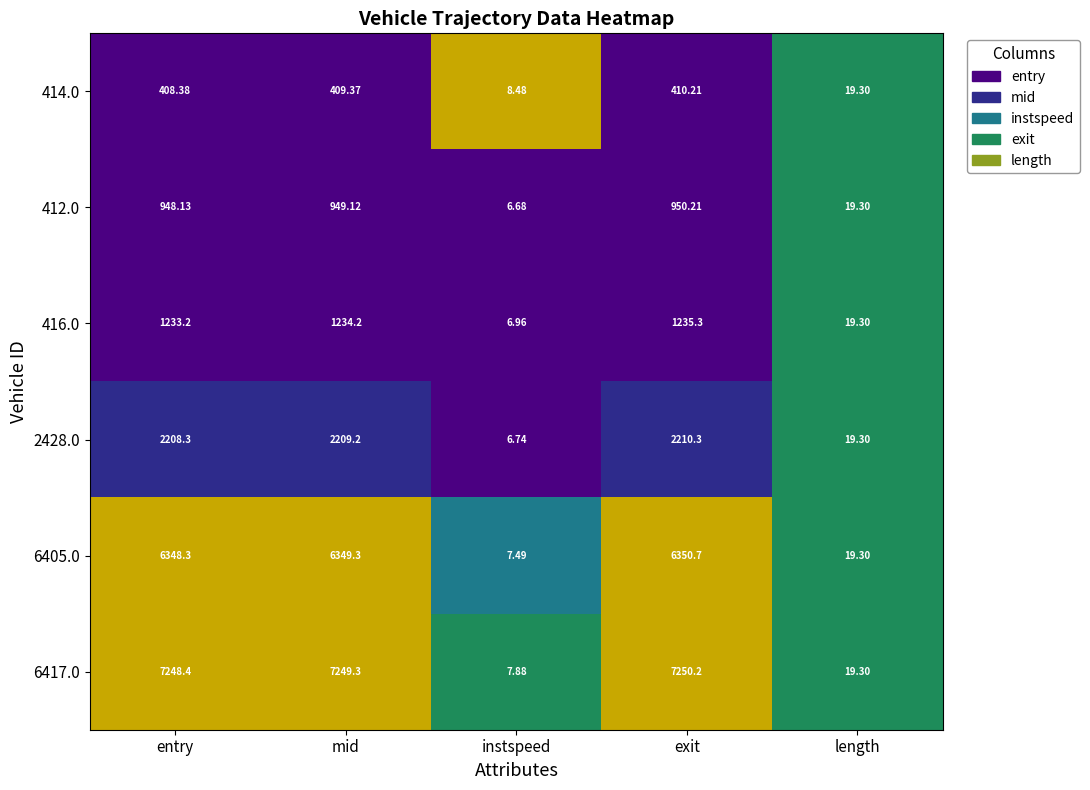

Which category has the lowest value across all series?

instspeed